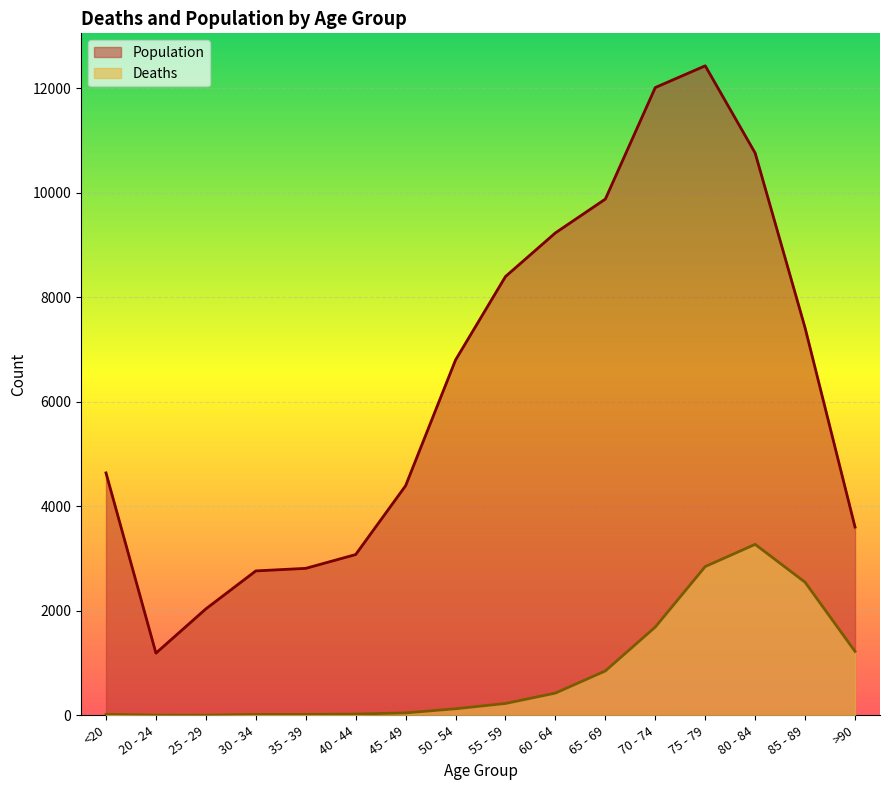

True or false: Population and Deaths intersect in this chart.

False